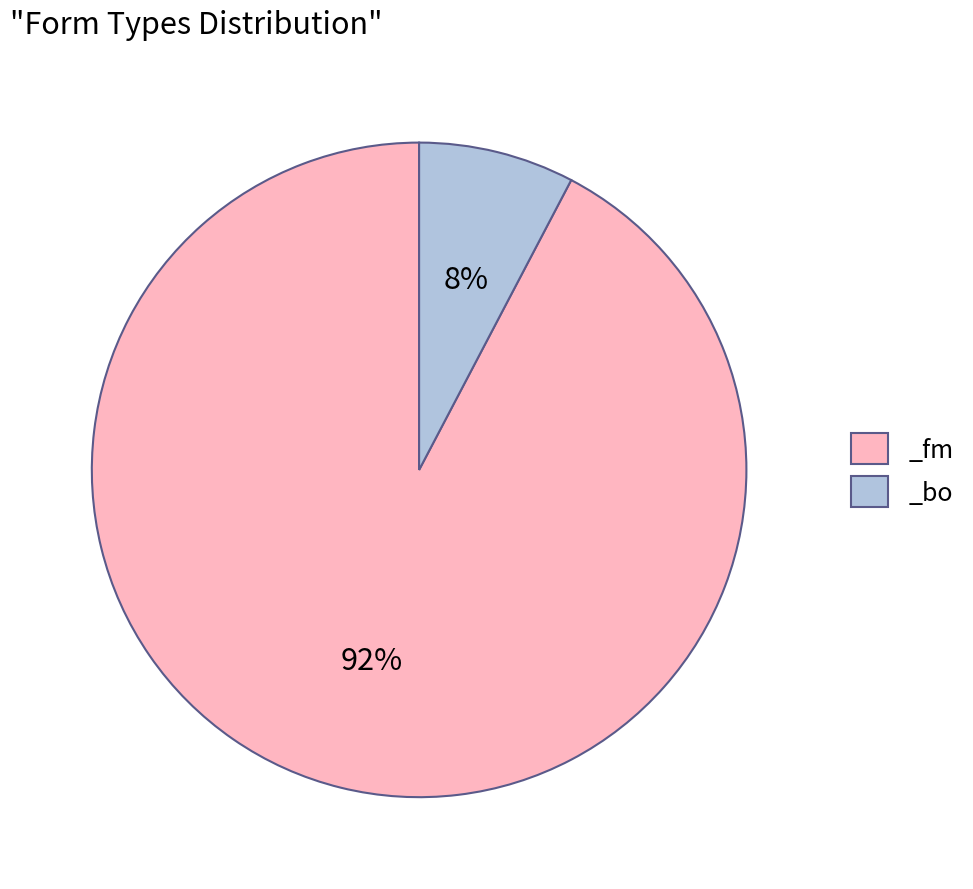

To the nearest percent, what percentage of the pie is _bo?

8%